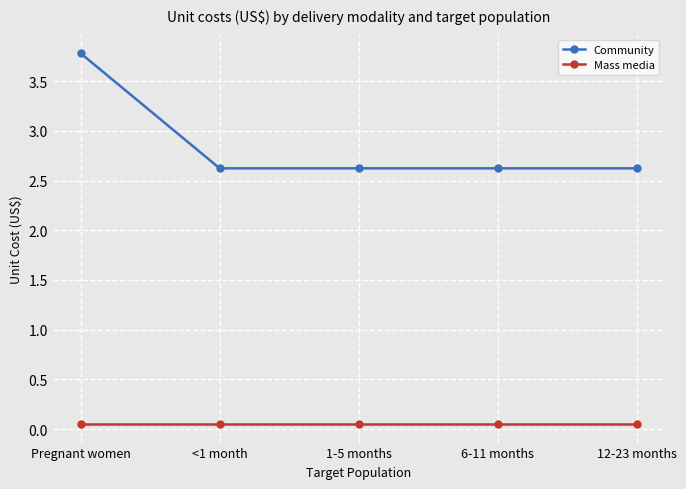

Is the value of Mass media at 12-23 months greater than the value of Community at 6-11 months?

No